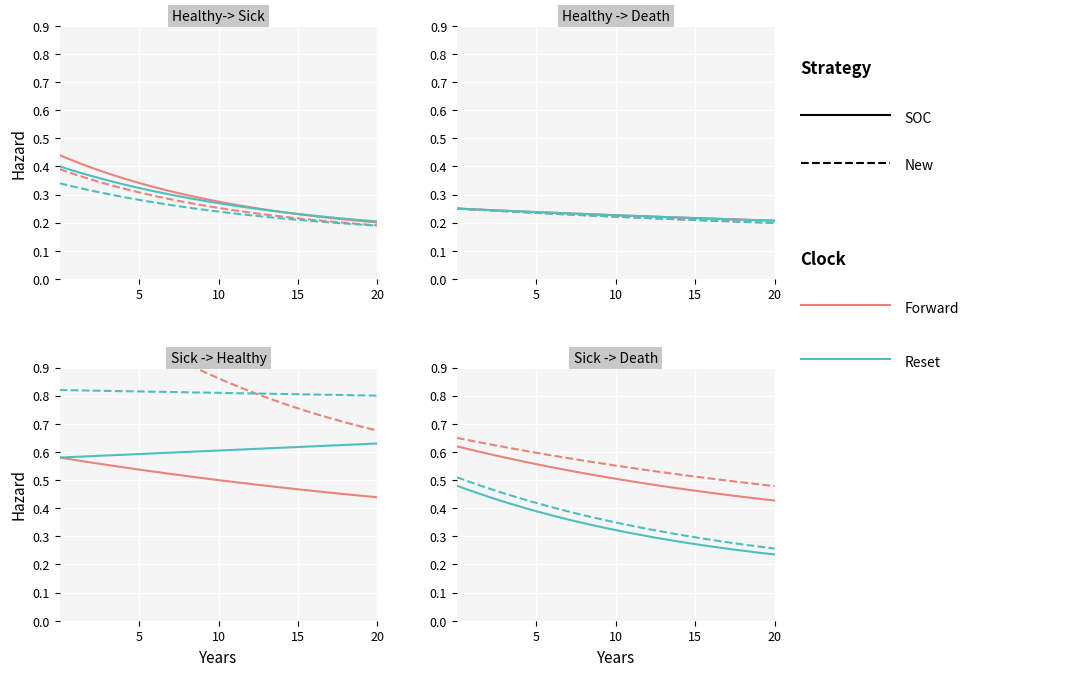

Count the number of data series in this chart.

4